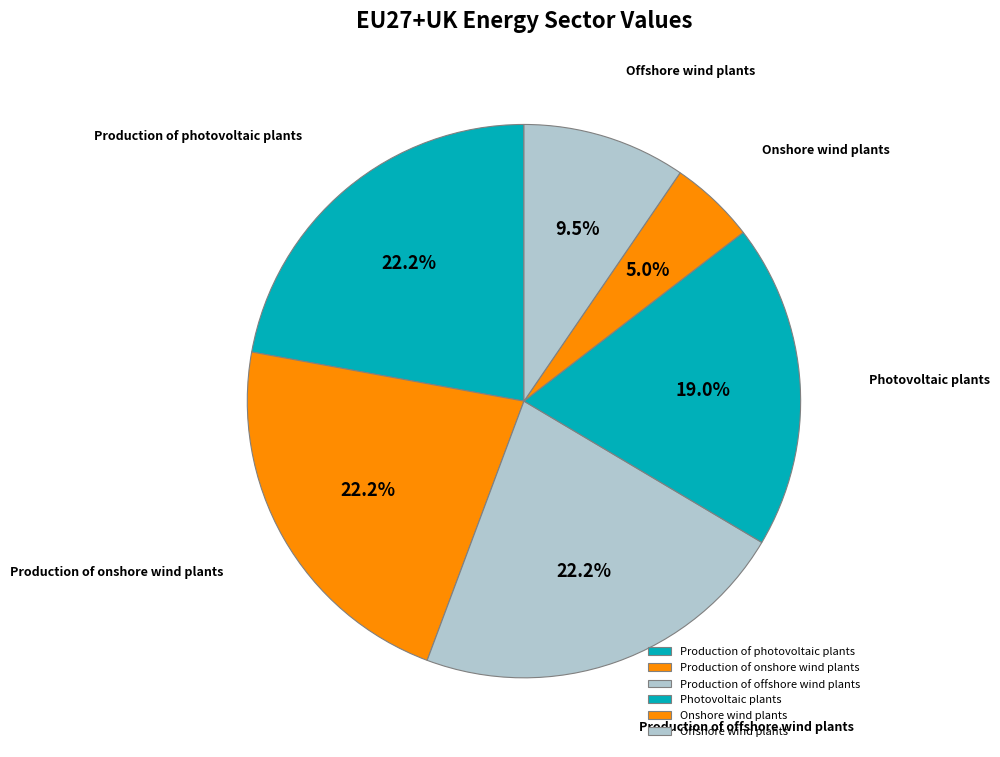

Which has a higher value, Production of photovoltaic plants or Onshore wind plants?

Production of photovoltaic plants